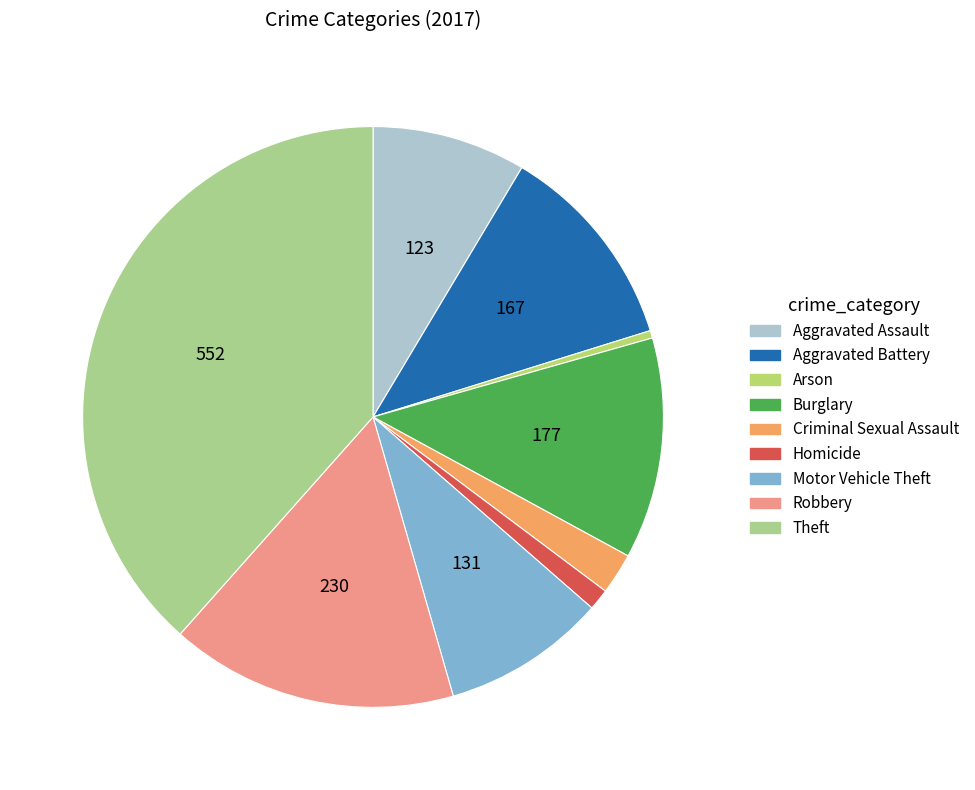

How many segments does this pie chart have?

9